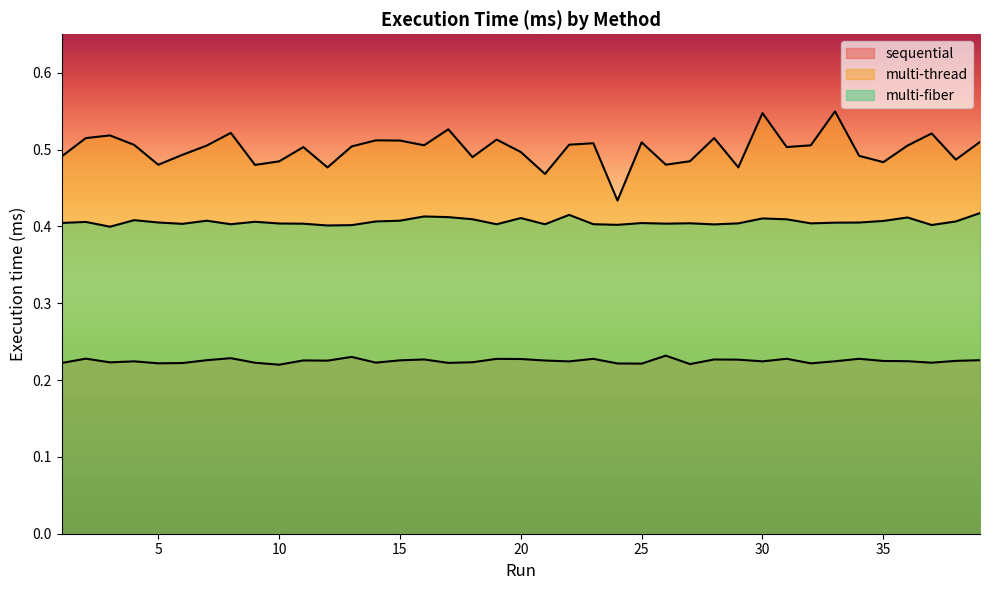

Read the sequential value at 30.

0.2